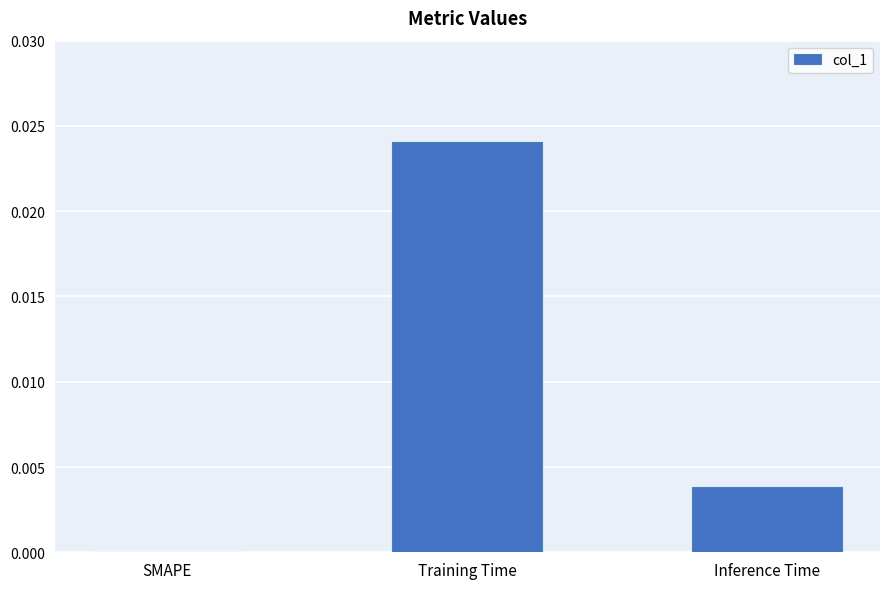

Which label corresponds to the largest value in the chart?

Training Time